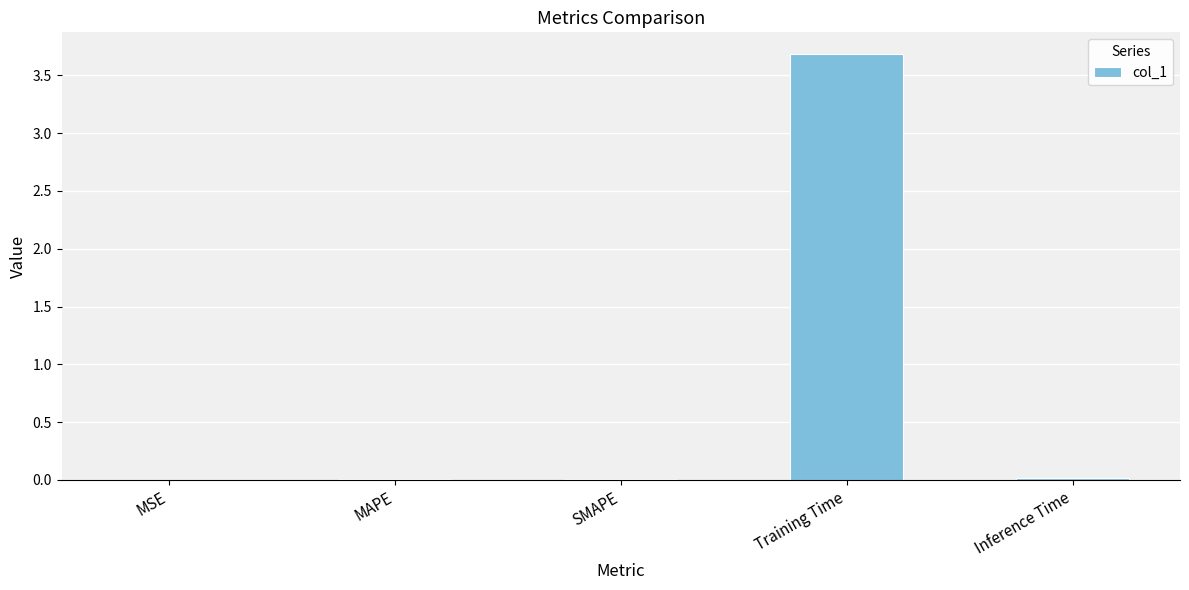

What is the sum of all values?

3.7